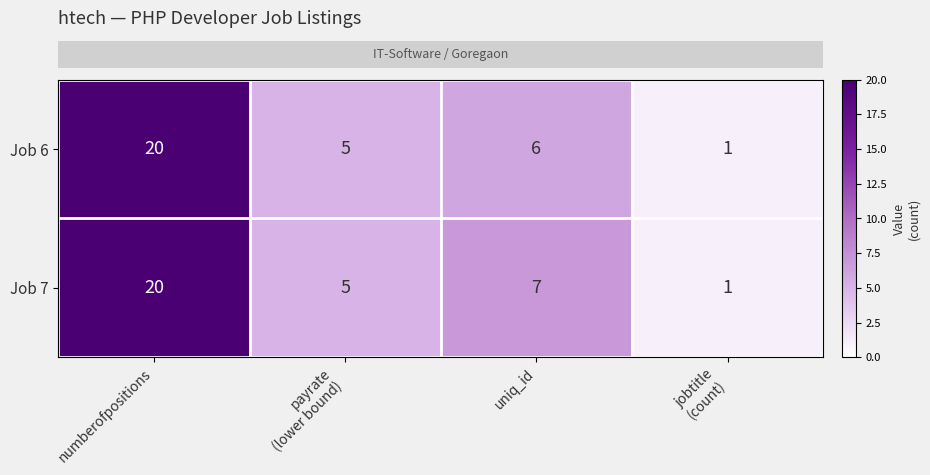

Reading right to left, extract all data points from this chart.

Job 6: 1	6	5	20
Job 7: 1	7	5	20